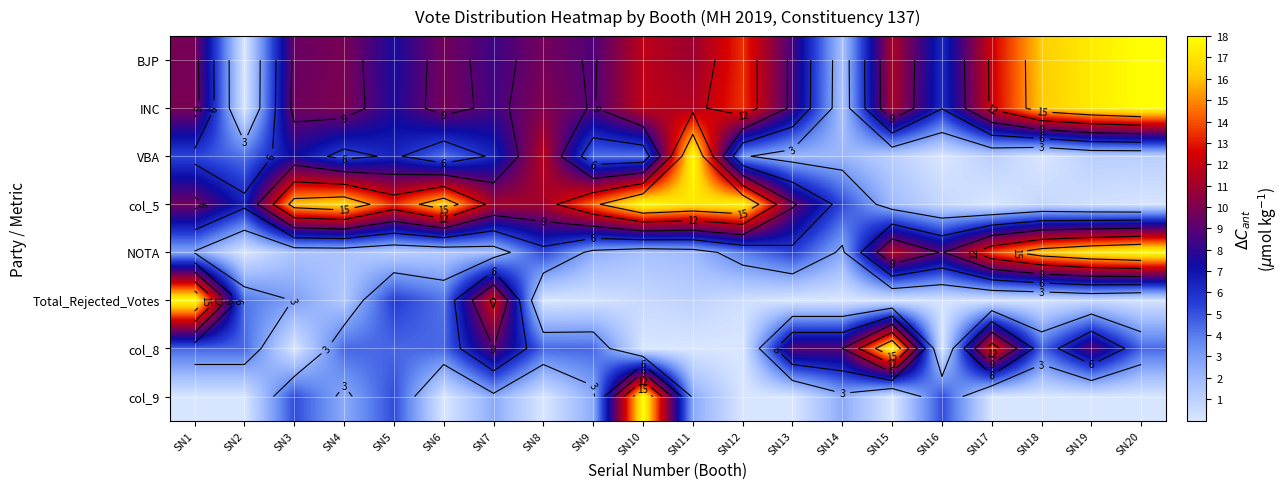

At which label does col_8 first exceed 4?

SN1